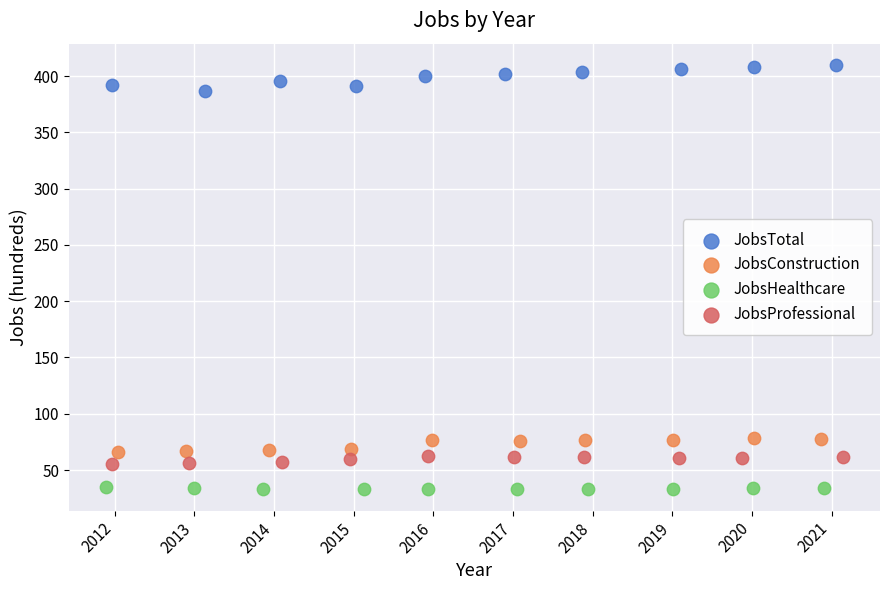

Which series has the widest spread of Y values?

JobsTotal